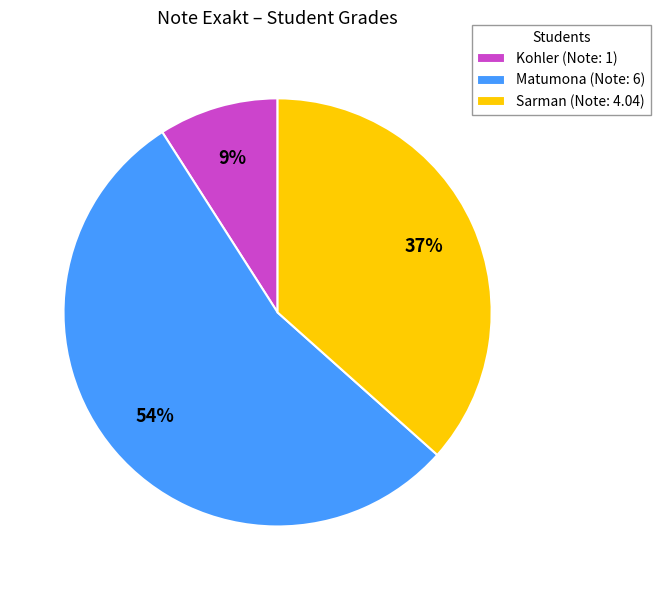

True or false: Kohler accounts for 21% of the total.

False